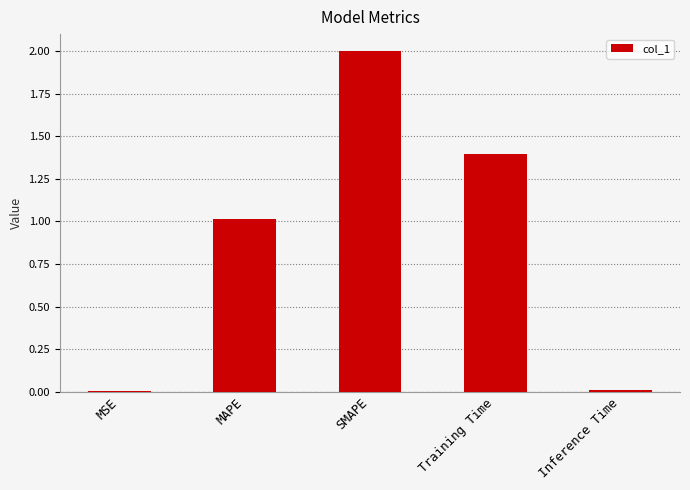

What is the sum of all values?

4.4